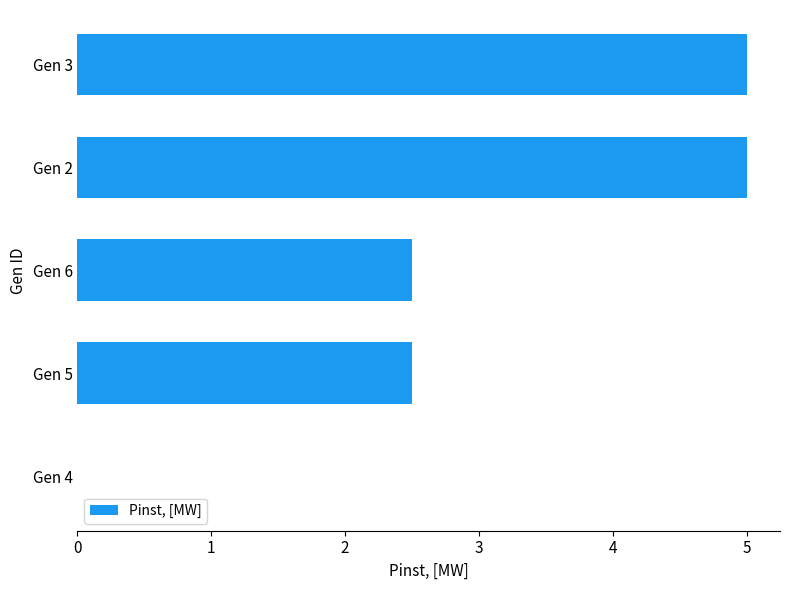

What is the sum of all values?

15.0